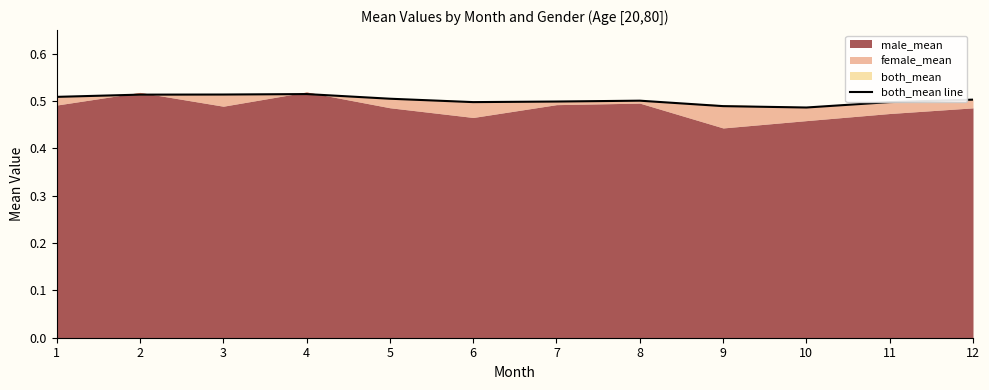

Does the chart have visible grid lines?

No